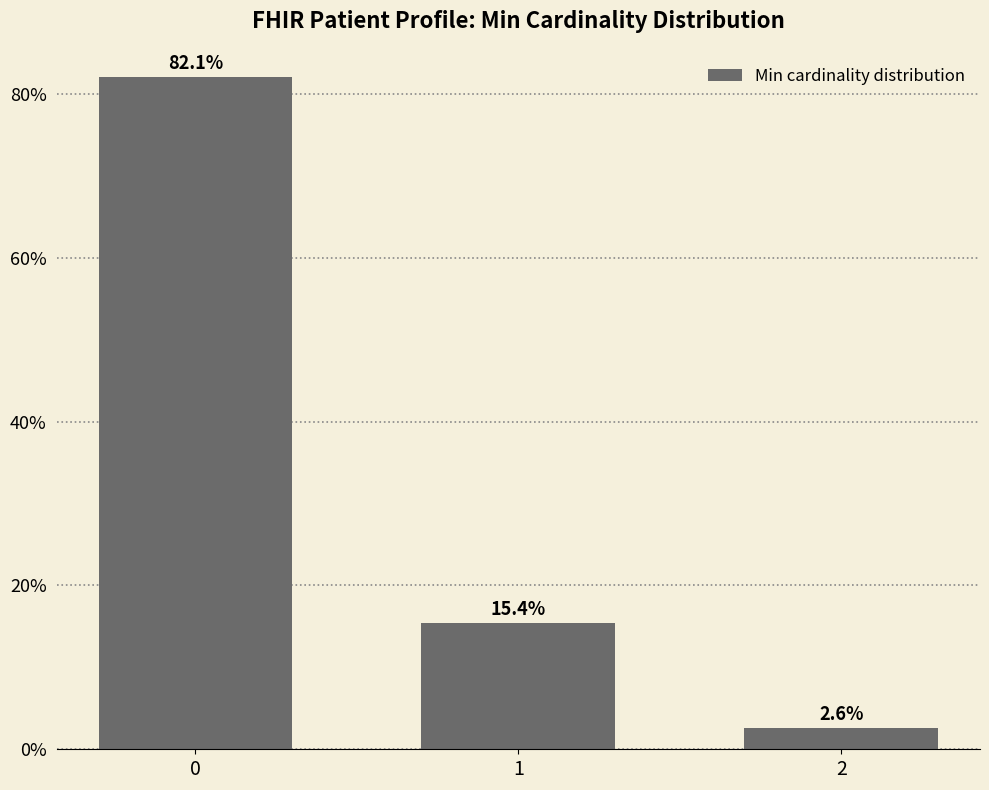

Reading left to right, extract all data points from this chart.

0=0.8	1=0.2	2=0.0